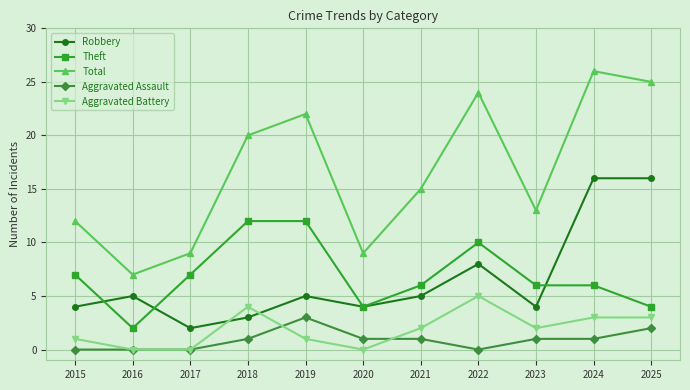

Reading left to right, list all the values displayed in this chart.

Robbery: 4	5	2	3	5	4	5	8	4	16	16
Theft: 7	2	7	12	12	4	6	10	6	6	4
Total: 12	7	9	20	22	9	15	24	13	26	25
Aggravated Assault: 0	0	0	1	3	1	1	0	1	1	2
Aggravated Battery: 1	0	0	4	1	0	2	5	2	3	3